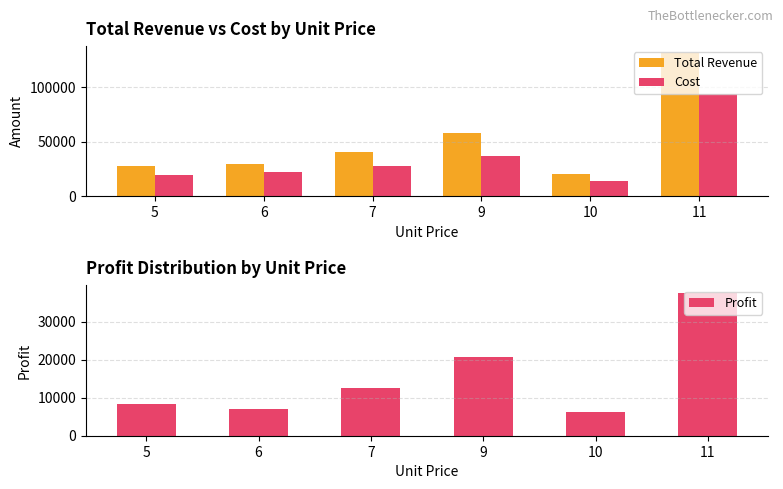

List the series in order of their peak value, highest first.

Total Revenue, Cost, Profit